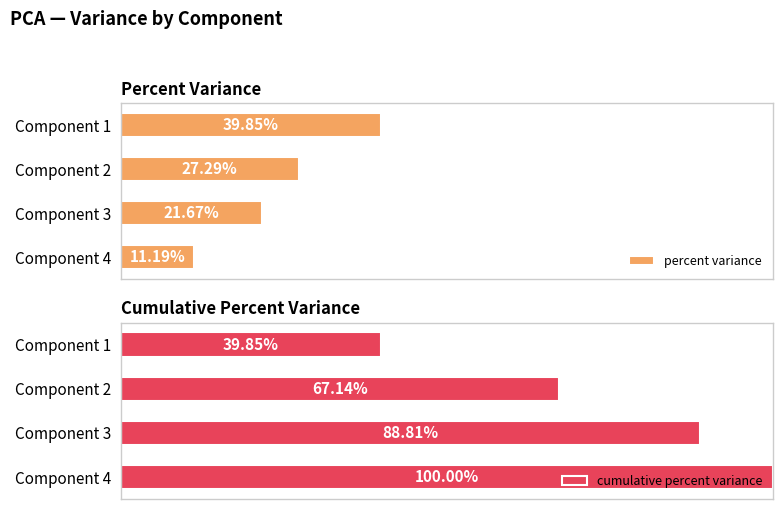

List the series in order of their overall mean, lowest first.

percent variance, cumulative percent variance